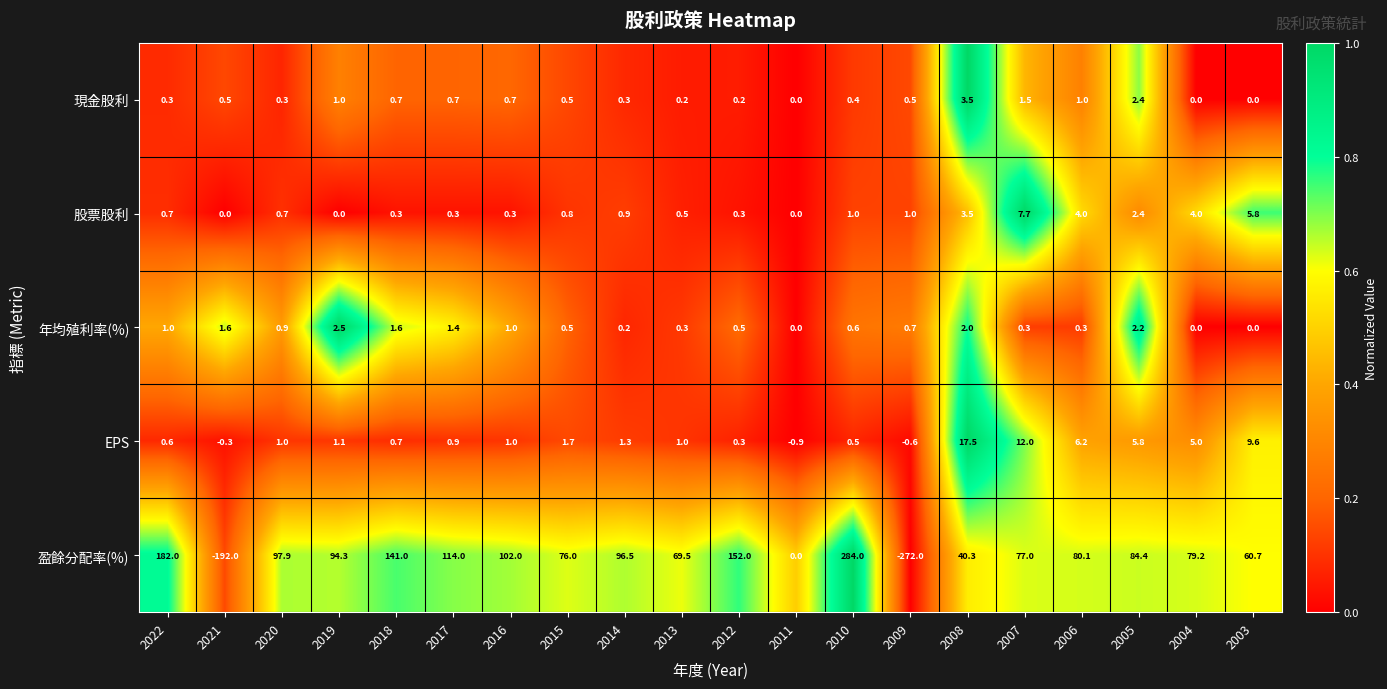

What is the difference between the 股票股利 values at 2004 and 2005?

1.6